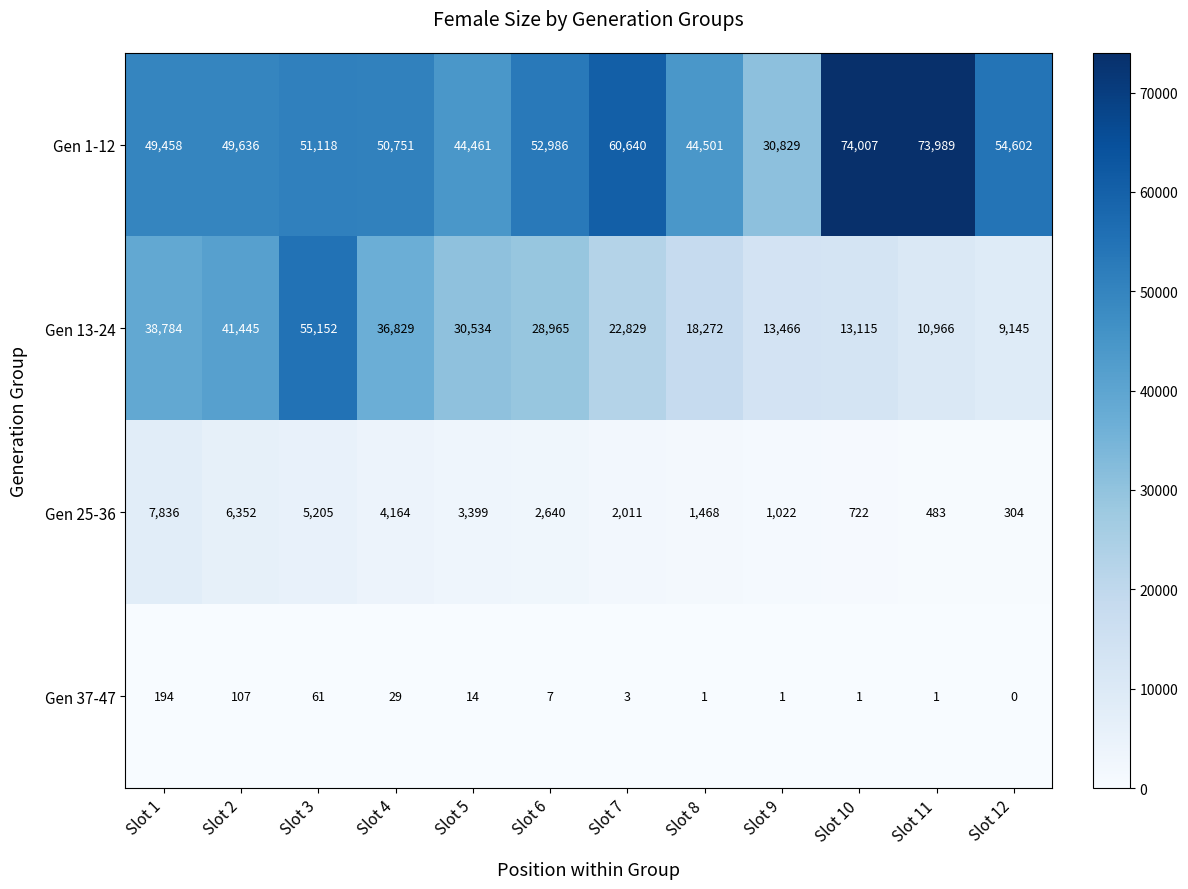

How many values in Gen 37-47 are above zero?

11